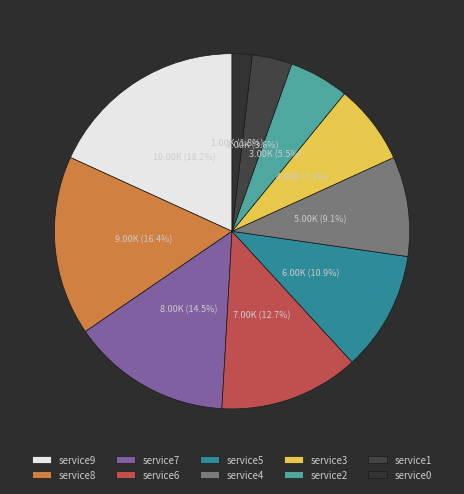

Does any single category account for the majority?

No